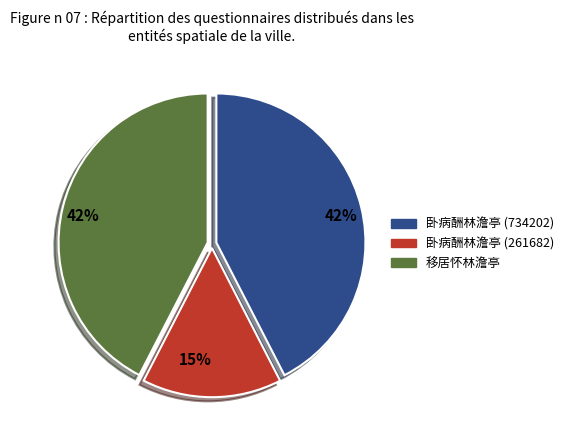

Do 卧病酬林澹亭 (734202) and 移居怀林澹亭 together represent more than half of the pie?

Yes